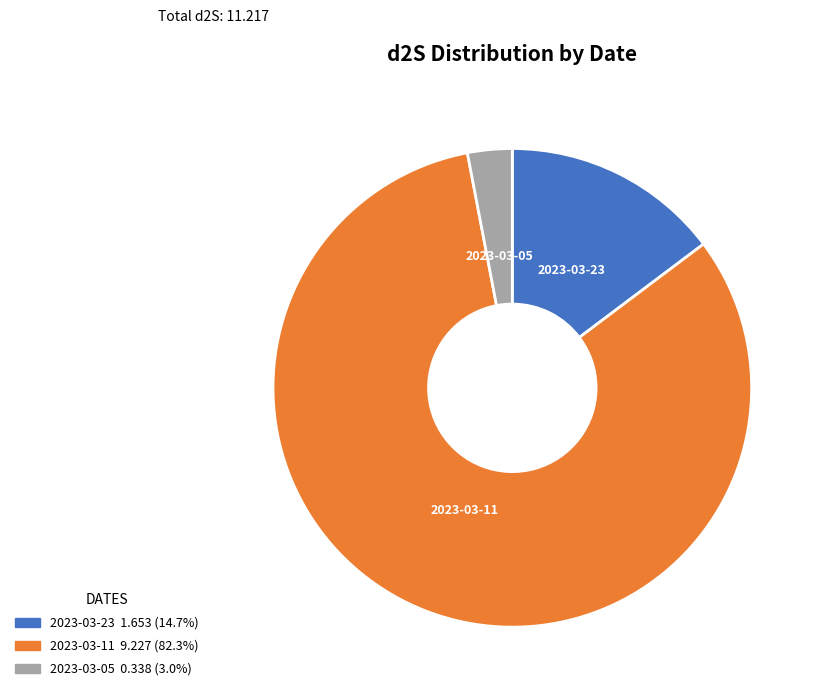

Is there a majority slice in this chart?

Yes